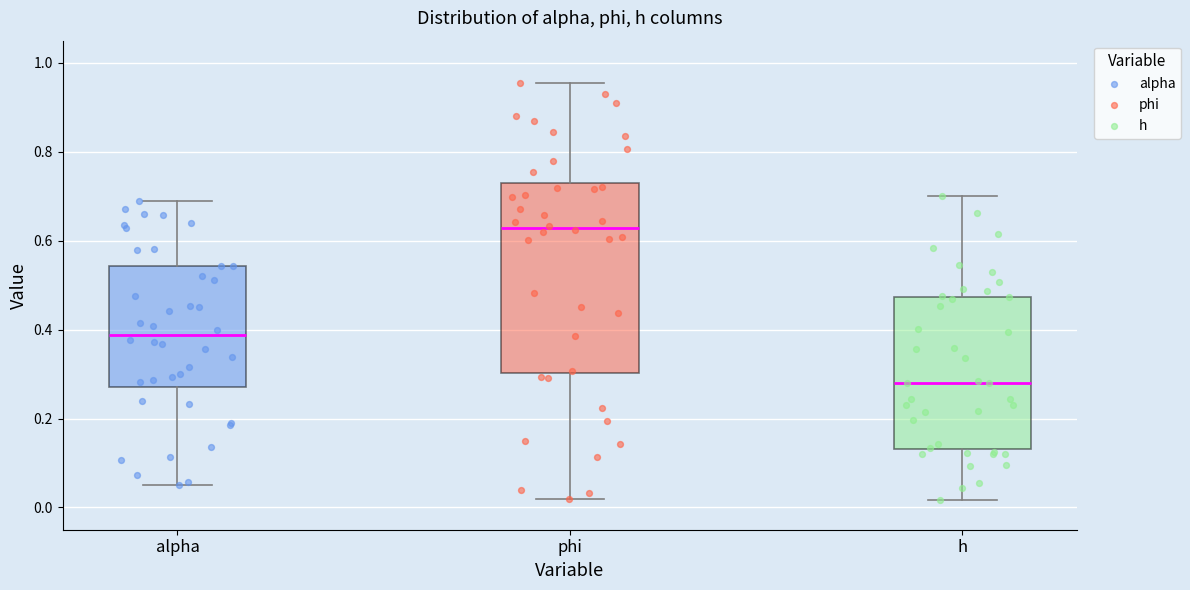

Reading left to right, transcribe this box plot: for each box, give where its median line is, the range the box spans, and where its two whiskers end, as read against the y-axis. The values are not printed on the chart, so give them approximately, as read against the axis.

alpha: median 0.38, box 0.28 to 0.54, whiskers 0.06 to 0.68
phi: median 0.62, box 0.30 to 0.72, whiskers 0.02 to 0.96
h: median 0.28, box 0.14 to 0.48, whiskers 0.02 to 0.70